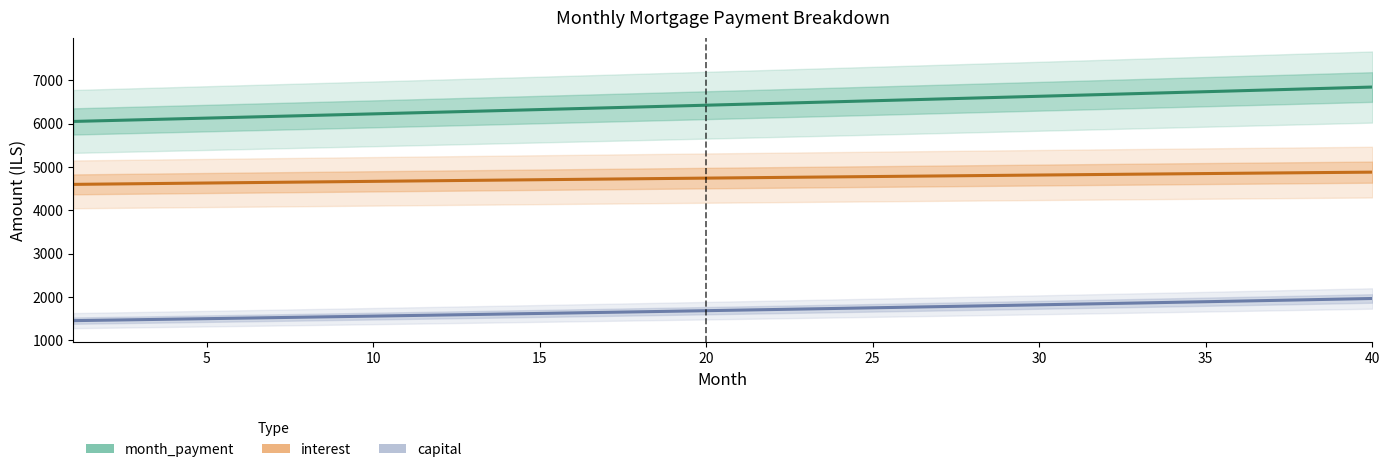

What is the difference between the maximum and minimum values in the capital series?

511.5